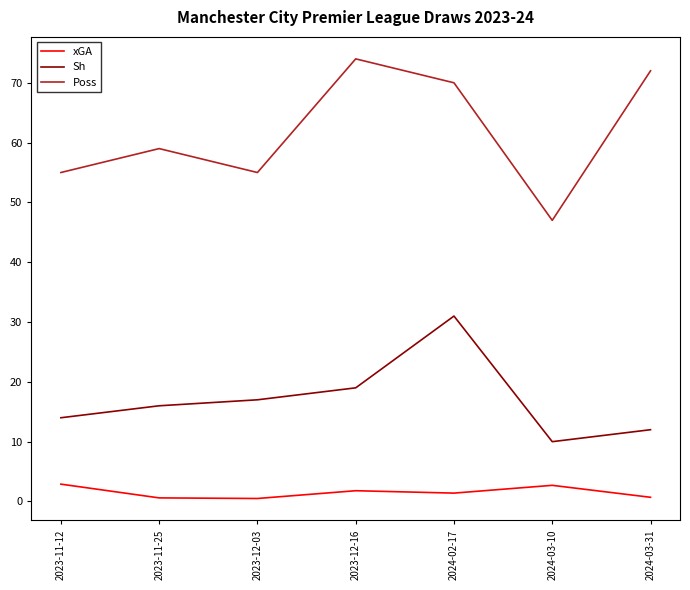

What is the average value of the Poss series?

61.7